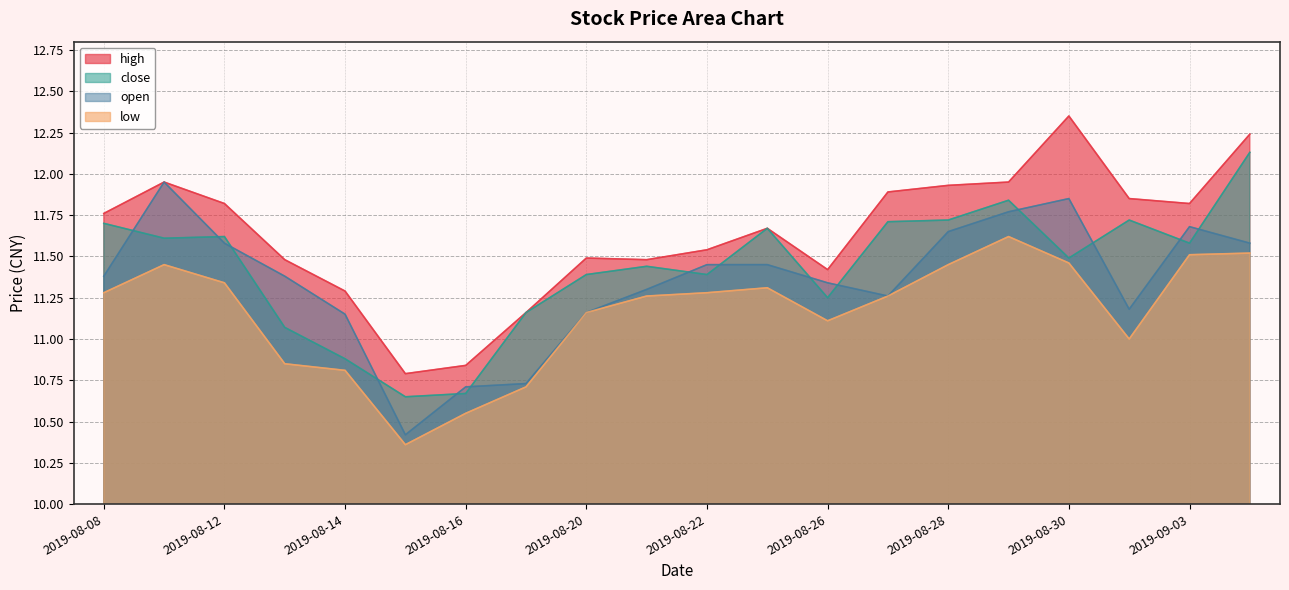

How many values in the close series exceed 11?

17